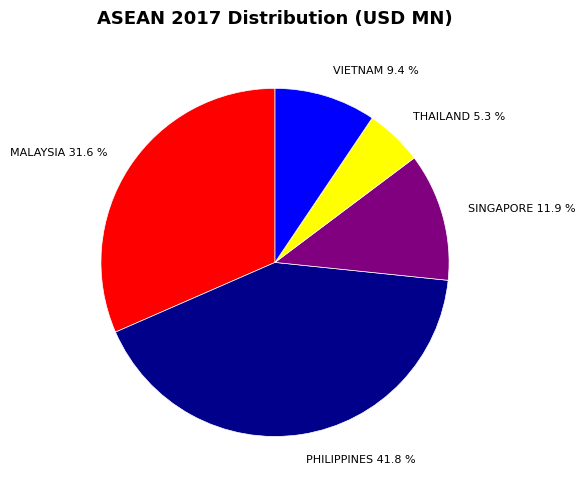

Rank the categories by value from highest to lowest.

PHILIPPINES 41.8 %, MALAYSIA 31.6 %, SINGAPORE 11.9 %, VIETNAM 9.4 %, THAILAND 5.3 %